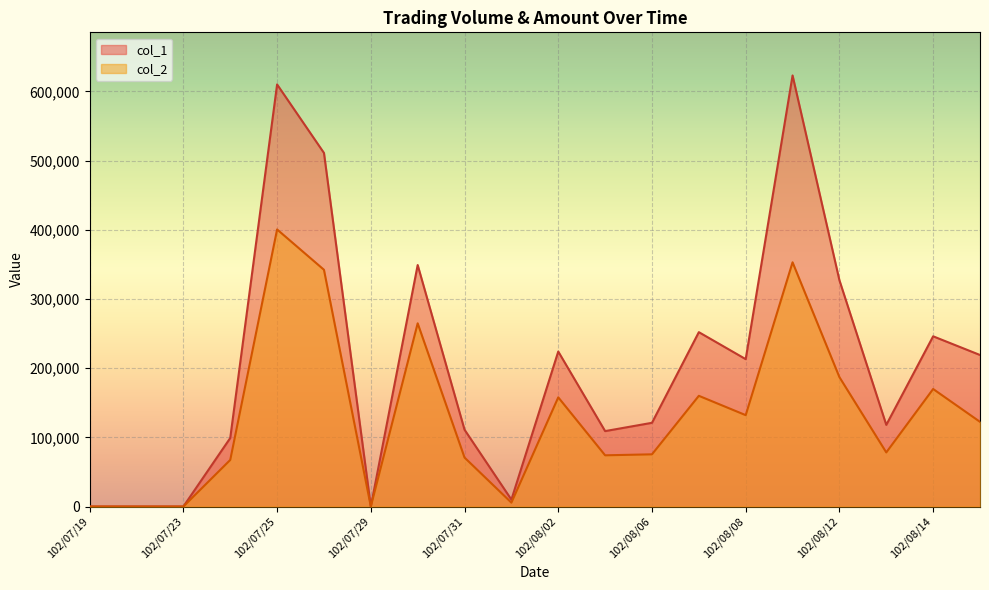

Rank the series by their average value, from lowest to highest.

col_2, col_1